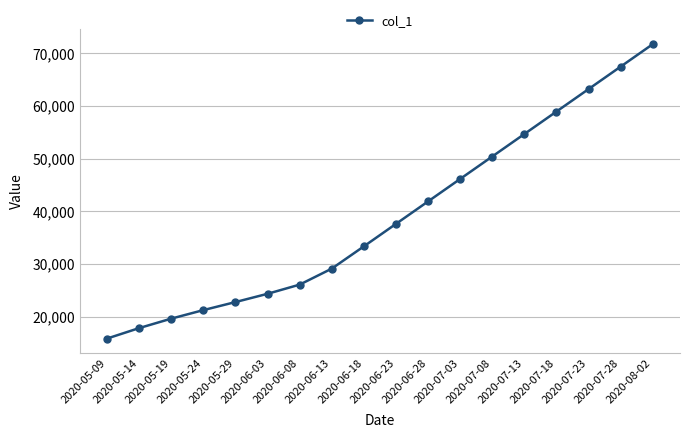

The chart shows a value of 46139.0 at 2020-07-03. True or false?

True